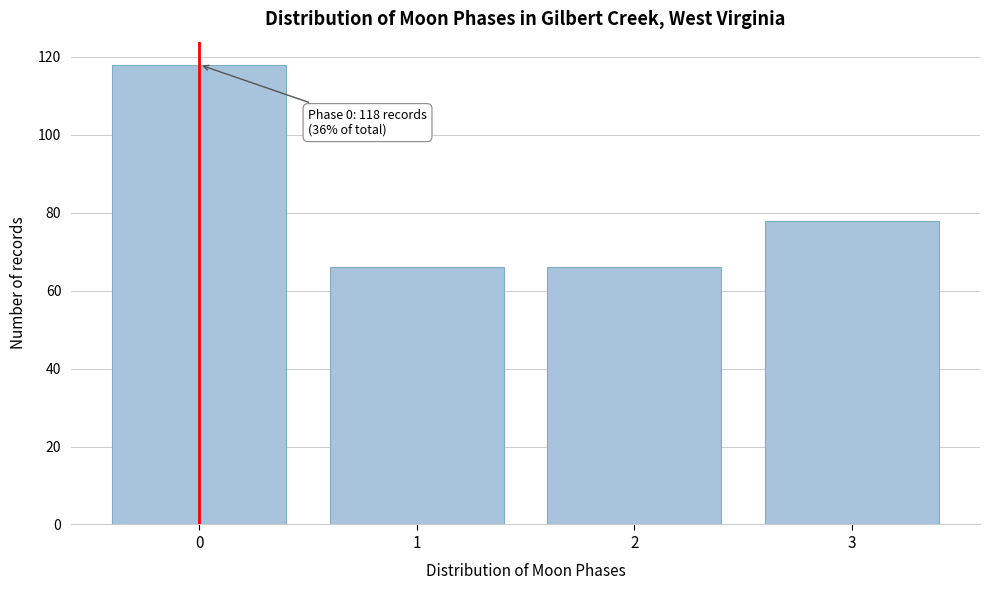

Reading left to right, list all the values displayed in this chart.

0=118	1=66	2=66	3=78